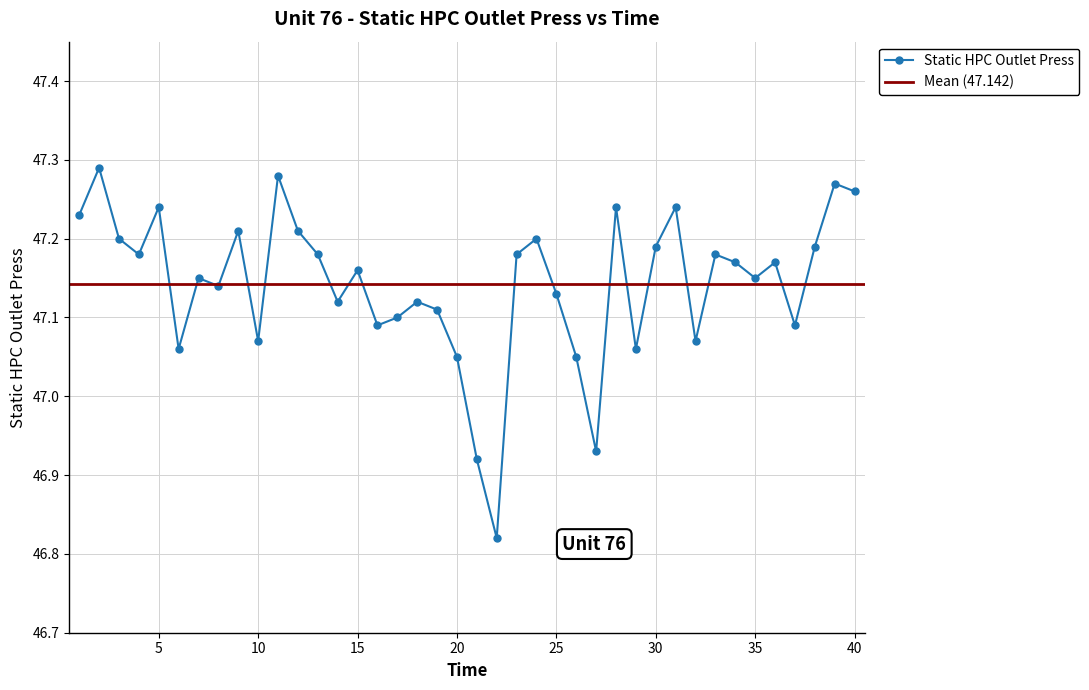

What is the value of the 35th point from the left?

47.1